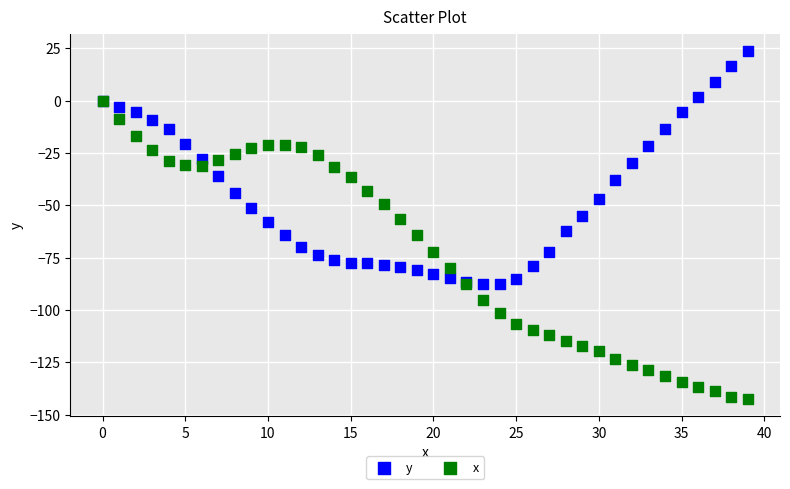

What are all the series names shown in the legend?

y, x